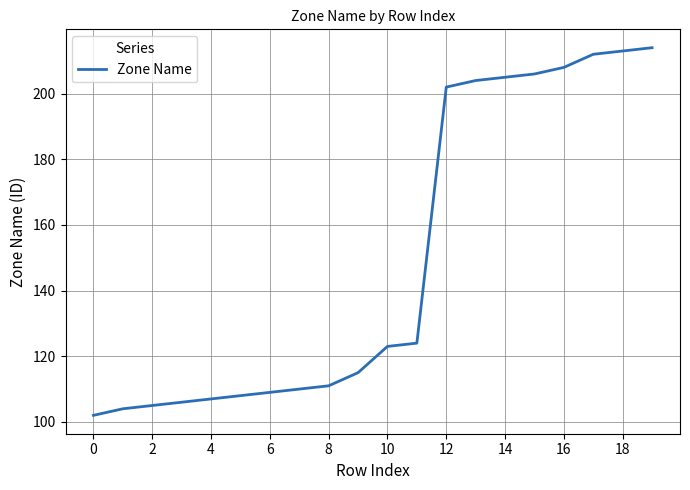

What is the difference between the maximum and minimum values?

112